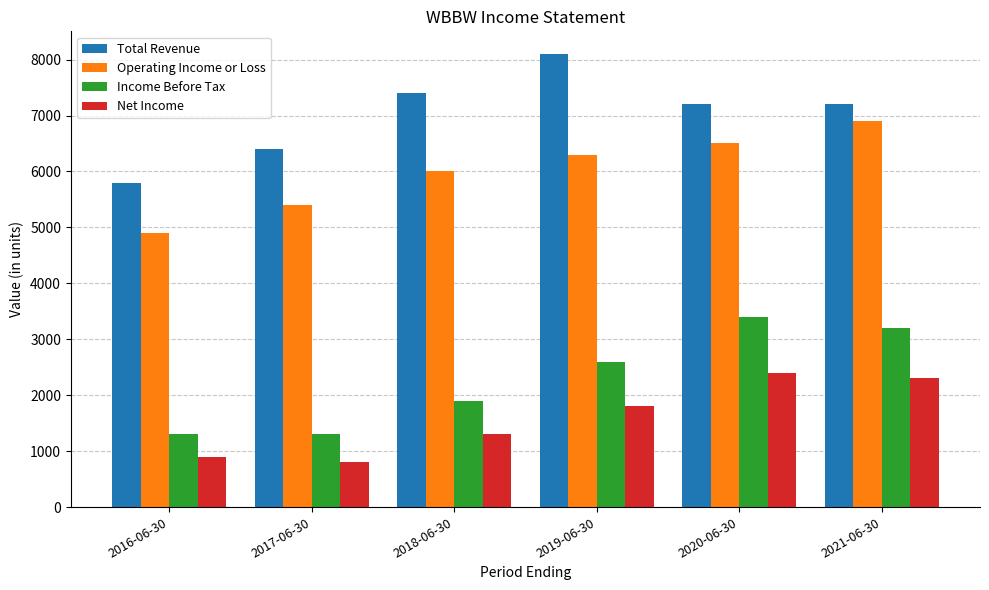

What is the spread (max minus min) of values at 2017-06-30?

5600